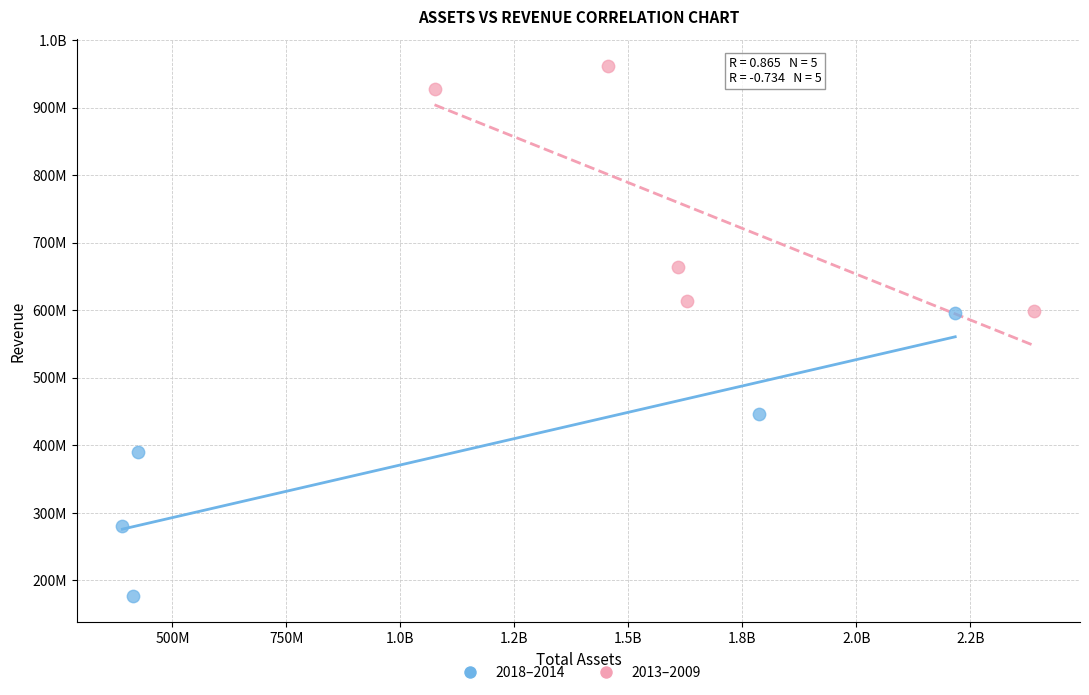

What are all the series names shown in the legend?

2018–2014, 2013–2009